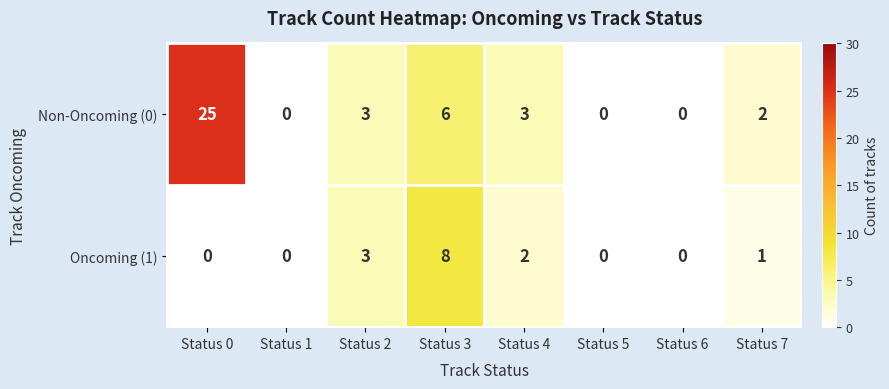

What is the sum of all Non-Oncoming (0) values?

39